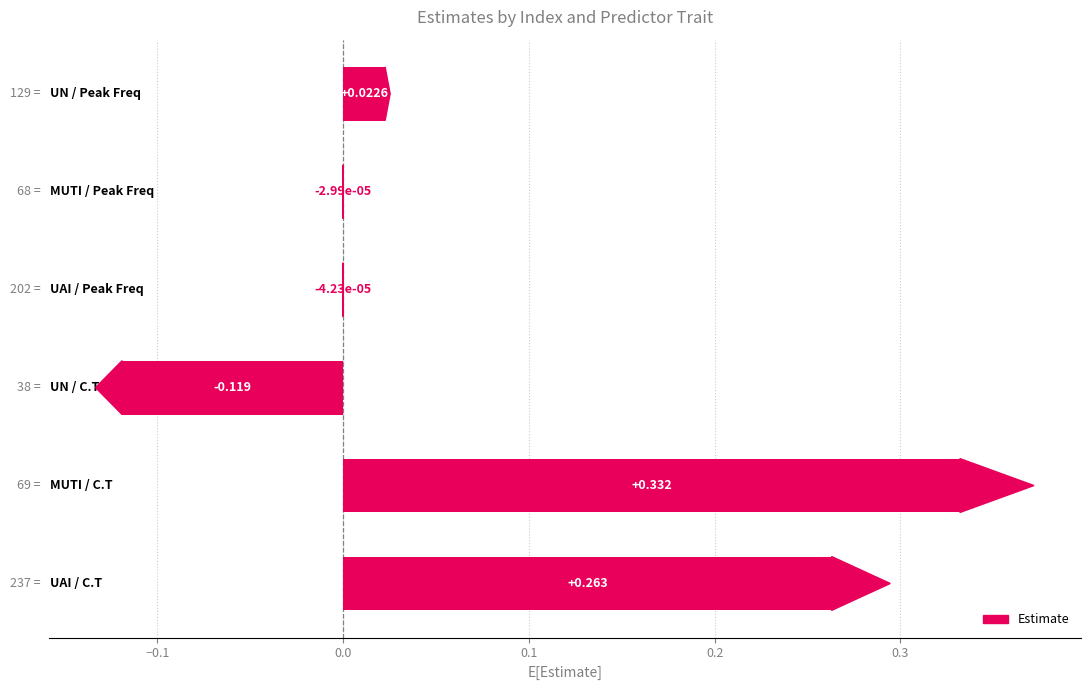

What is the minimum value shown in the chart?

-0.1